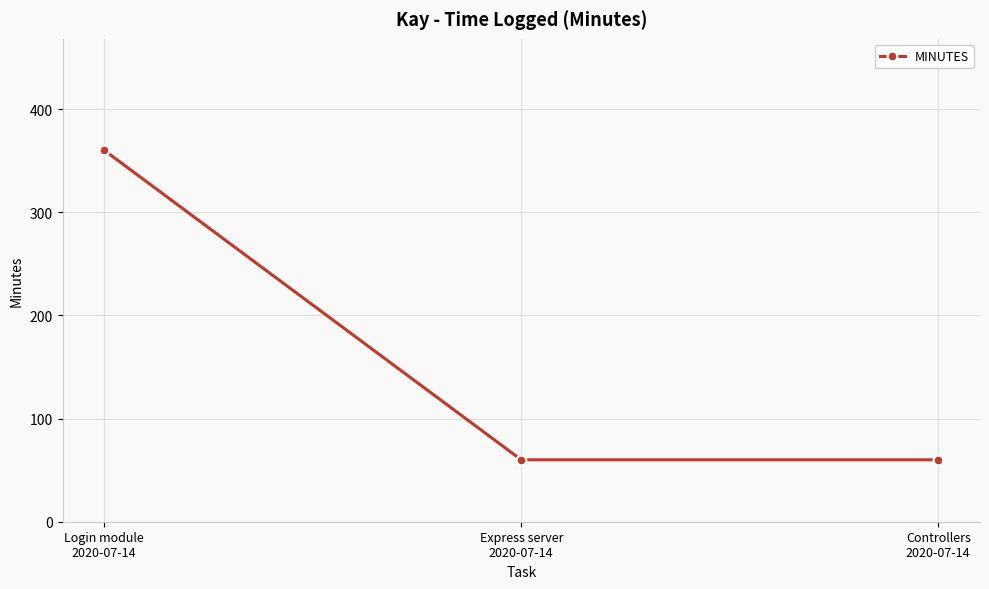

Reading left to right, what are all the values shown in this chart?

Login module
2020-07-14=360	Express server
2020-07-14=60	Controllers
2020-07-14=60